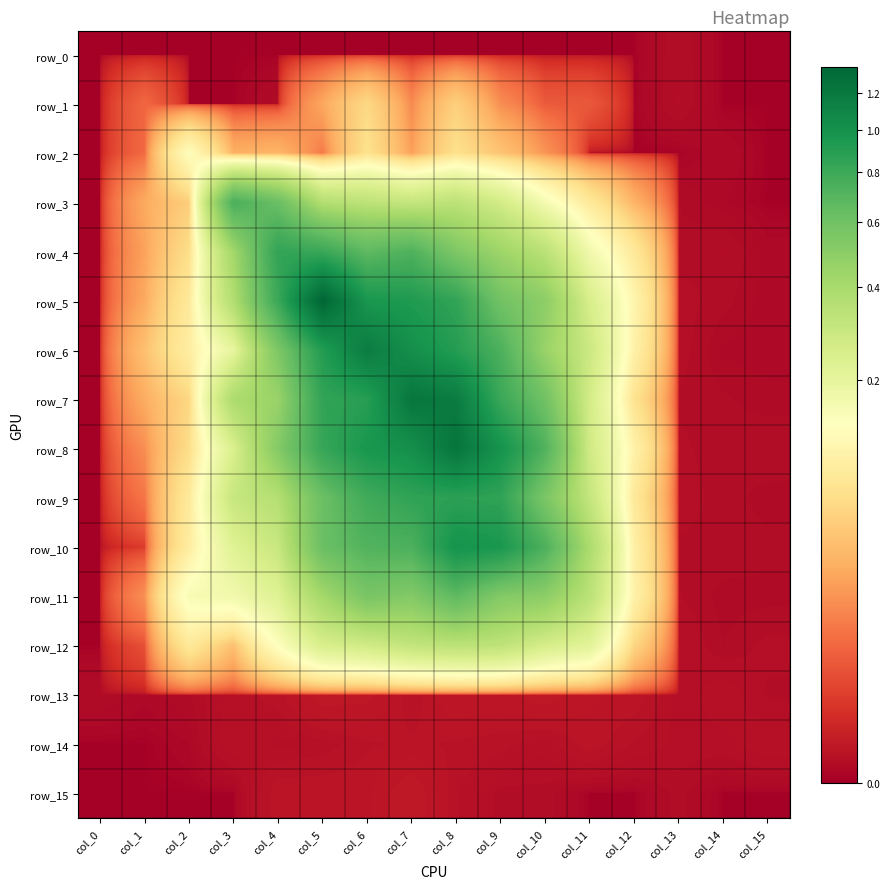

What is the greatest value displayed?

1.4